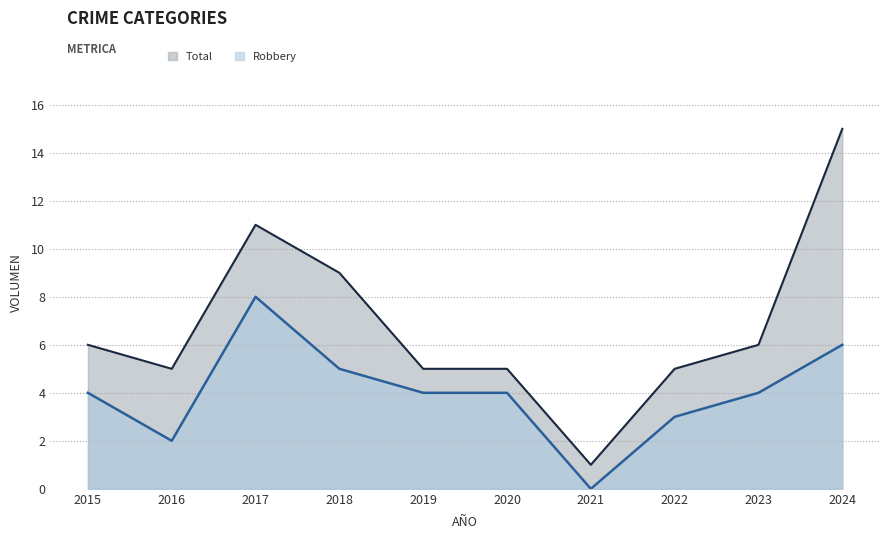

What are all the series names shown in the legend?

Total, Robbery